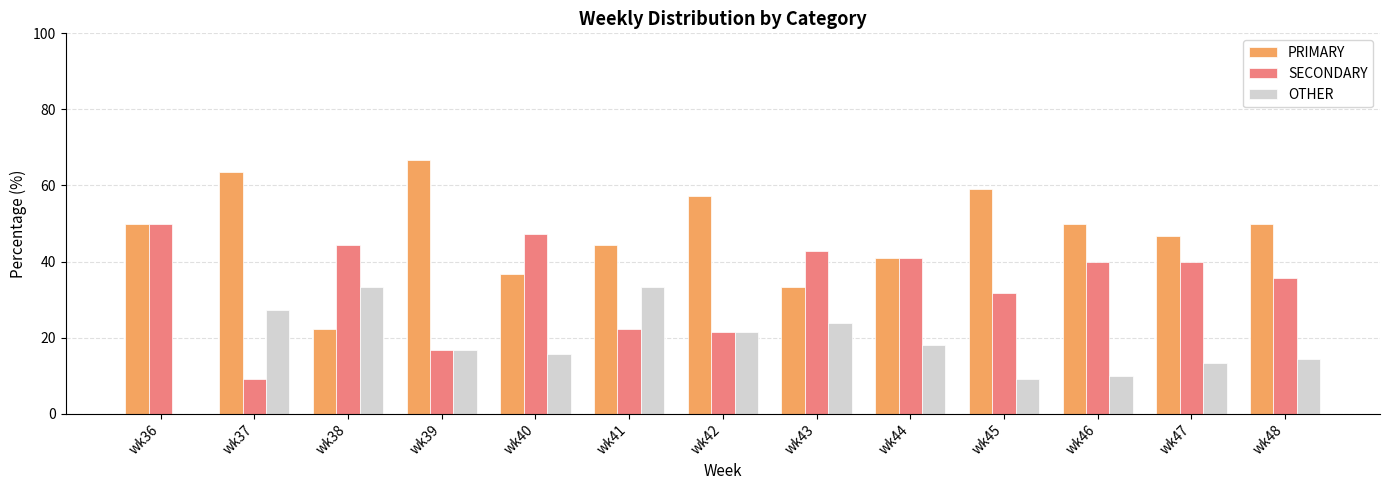

At which label is SECONDARY closest to 29?

wk45